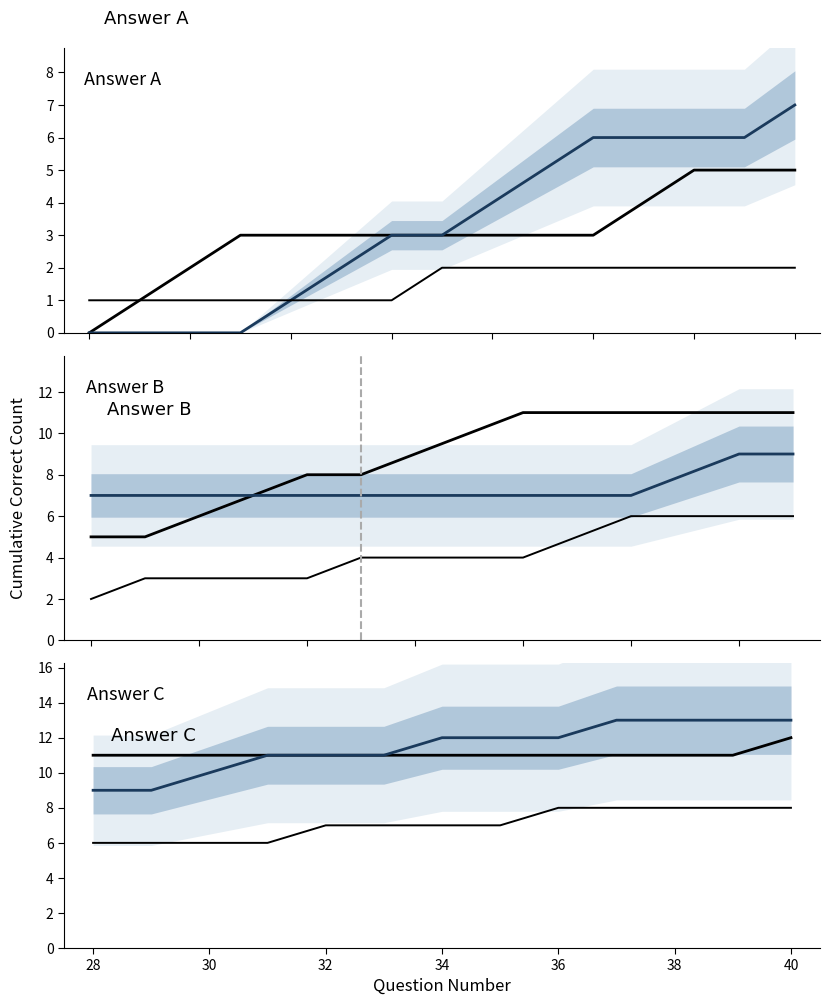

The Answer B (cumulative) series shows 17 at 32. True or false?

False